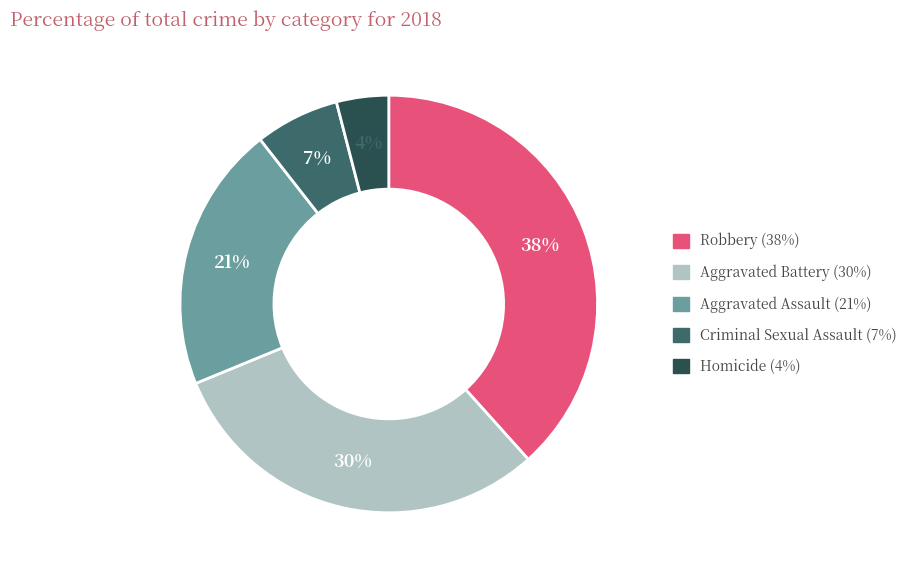

The Robbery slice represents 46% of the pie. True or false?

False